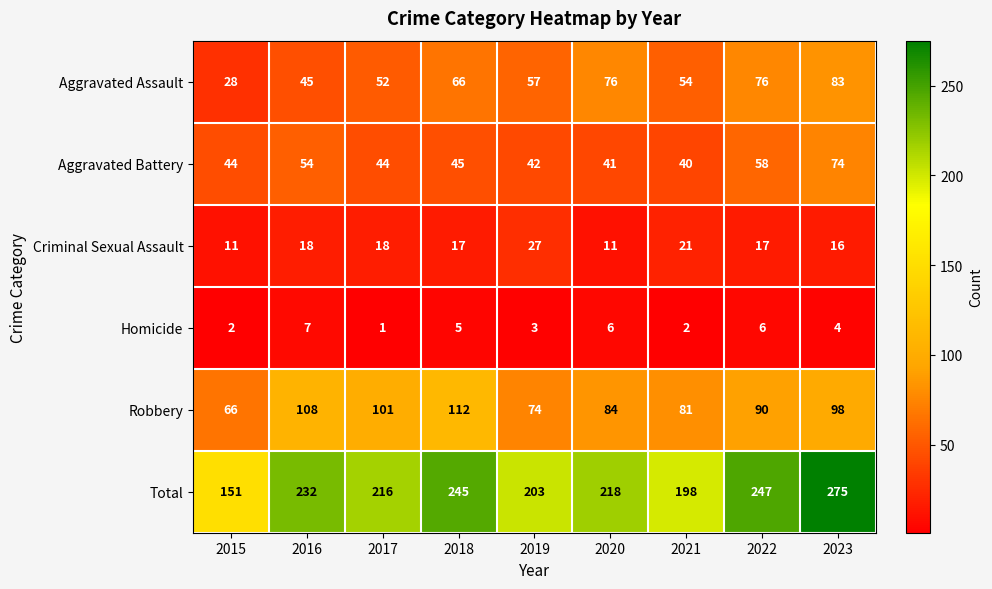

Count the Homicide values in the range 2 to 6.

7